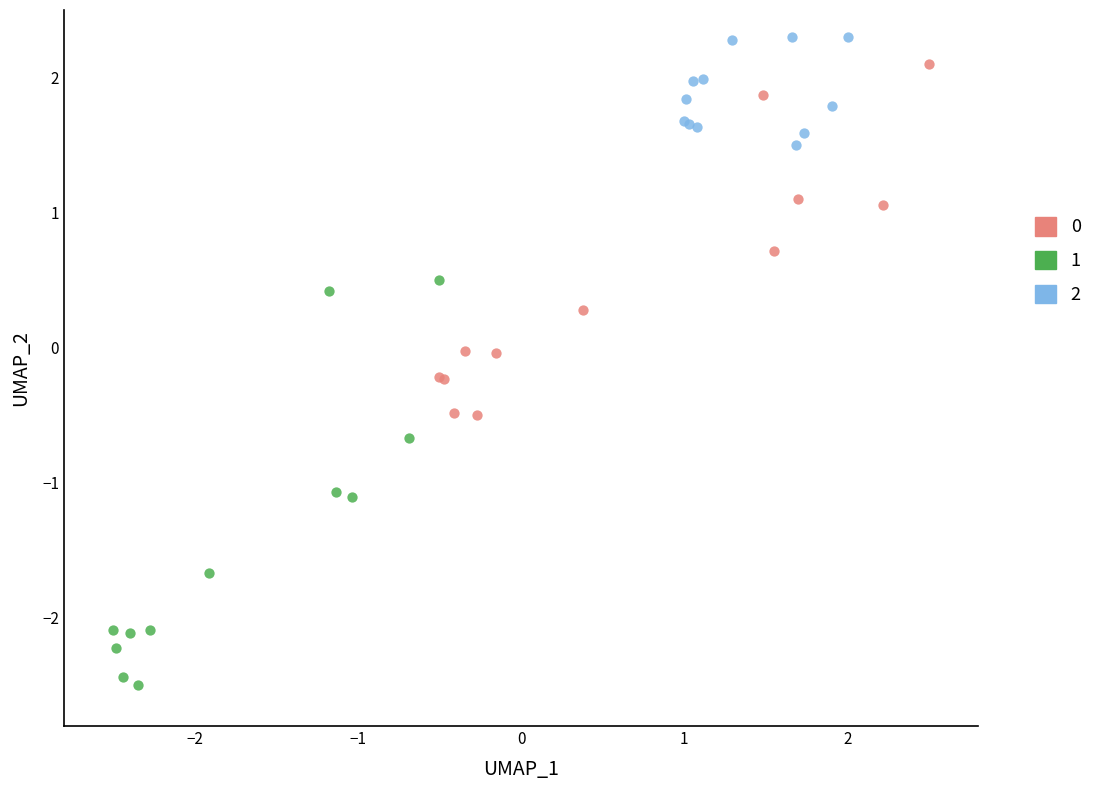

Which series has the widest spread of Y values?

1